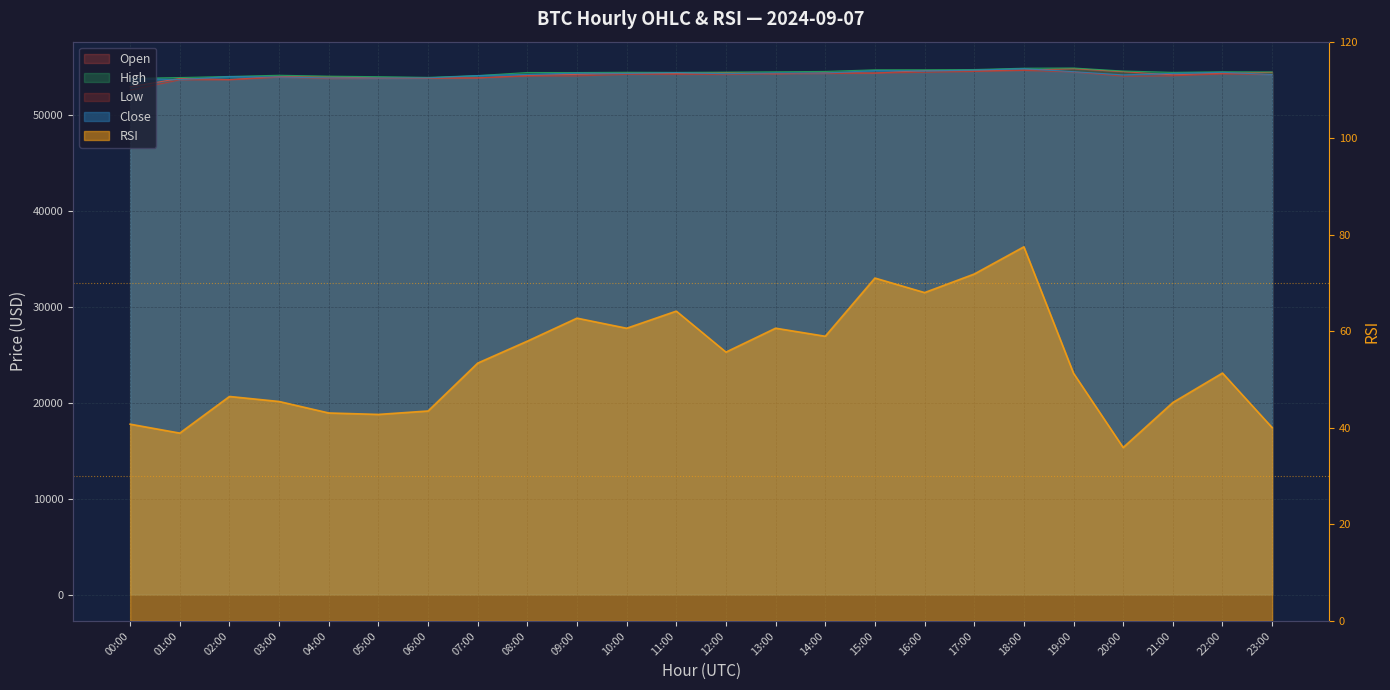

How many data points does each series have?

24